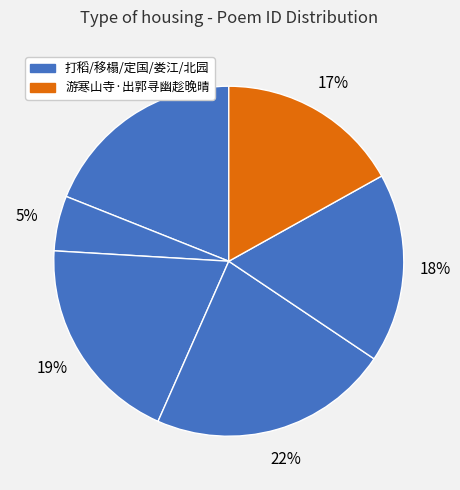

Is there a majority slice in this chart?

No